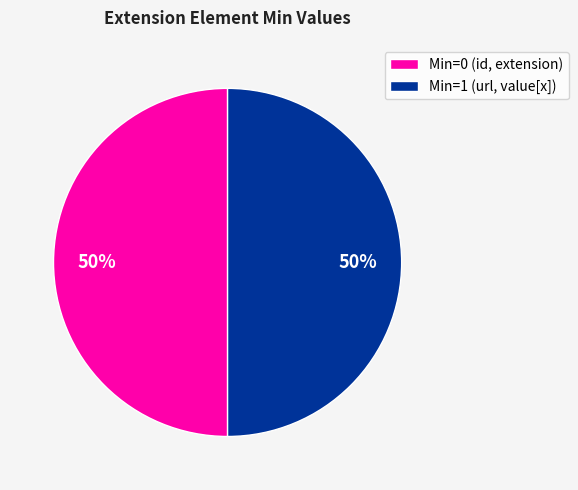

Do Min=0 (id, extension) and Min=1 (url, value[x]) together represent more than half of the pie?

Yes